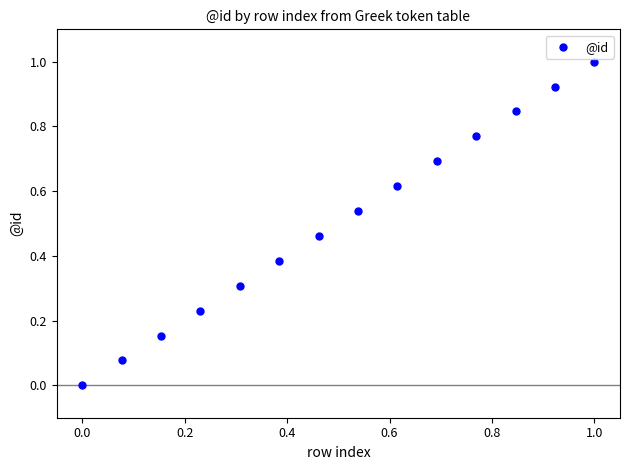

What is the range of X values (max minus min)?

1.0